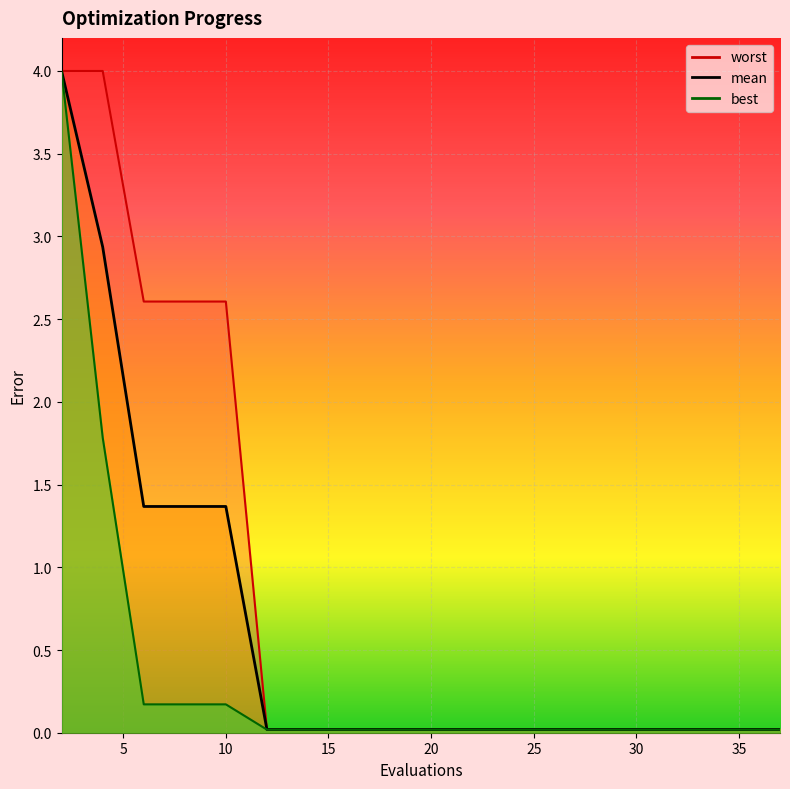

Does the chart display data point markers on the line(s)?

No